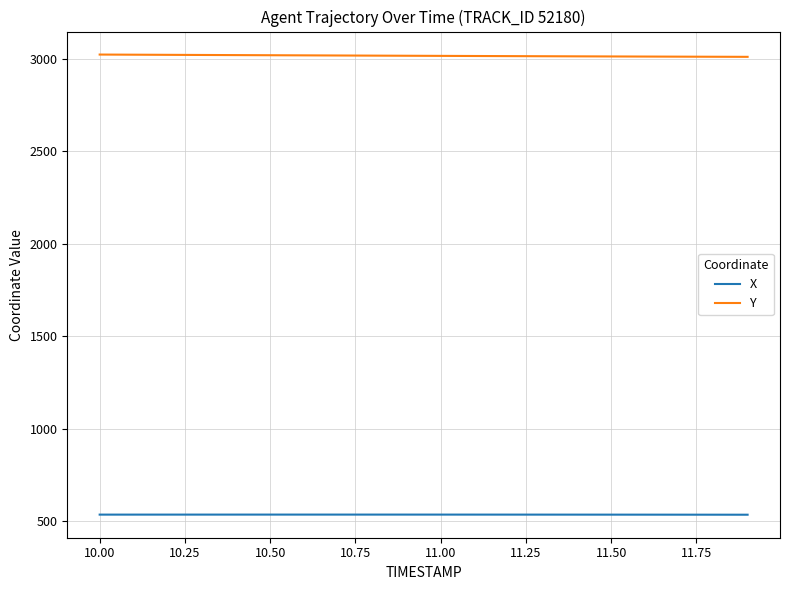

Rank the series by their maximum value, from lowest to highest.

X, Y